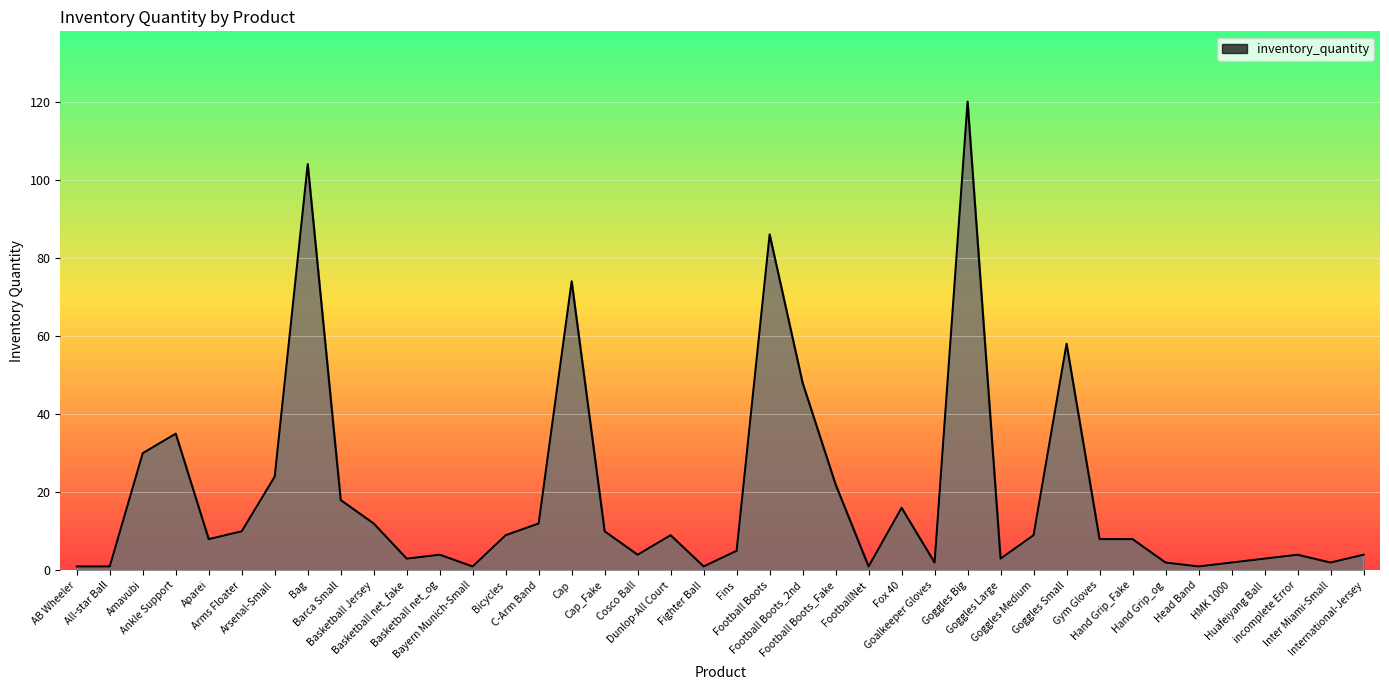

What is the greatest value displayed?

120